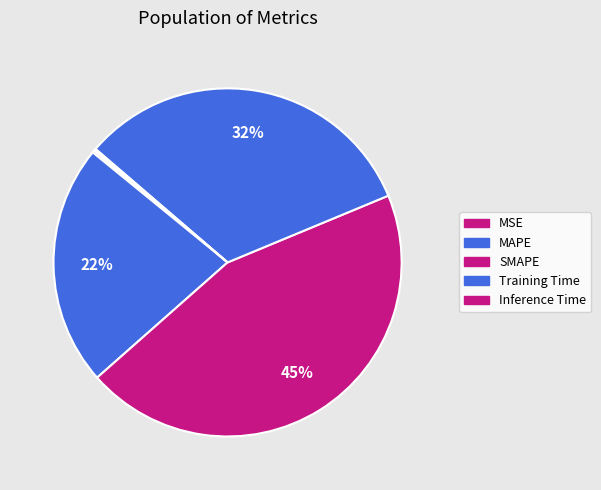

True or false: MAPE accounts for 30% of the total.

False